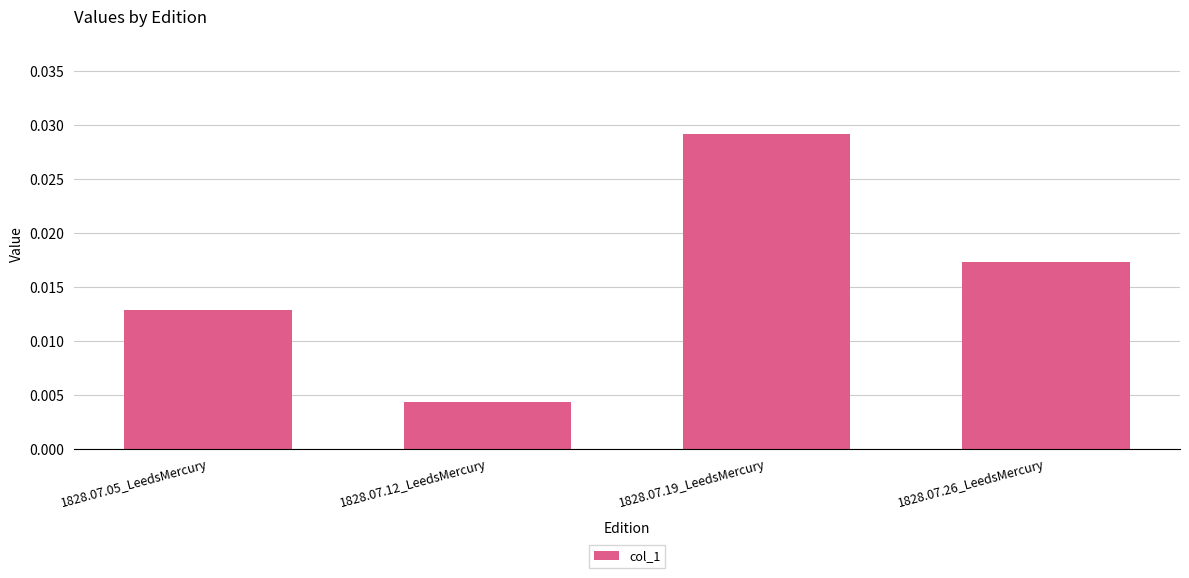

Does the chart contain any negative values?

No